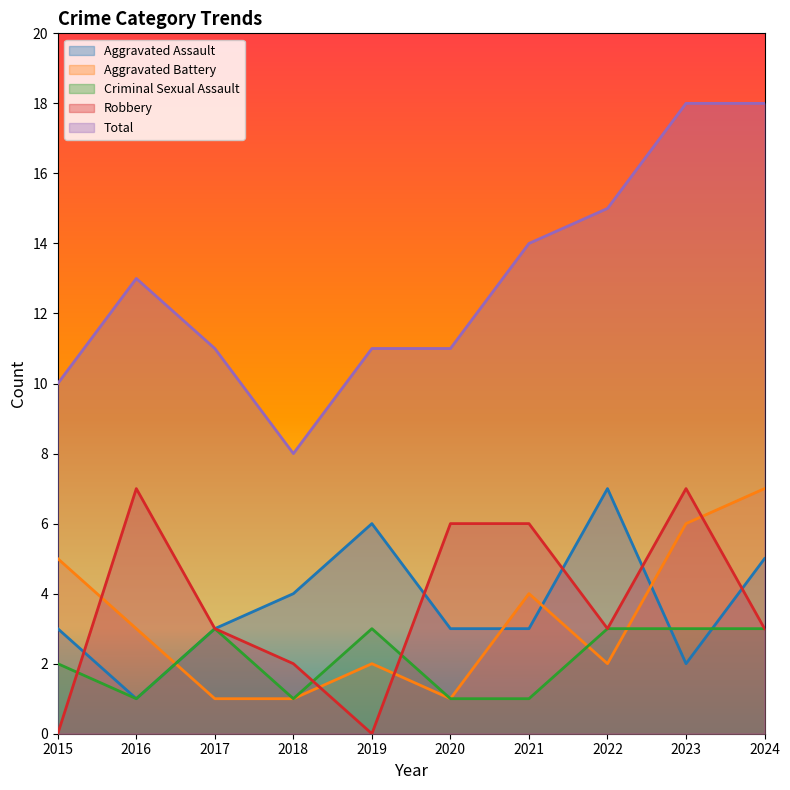

Which series has the largest range (max minus min)?

Total